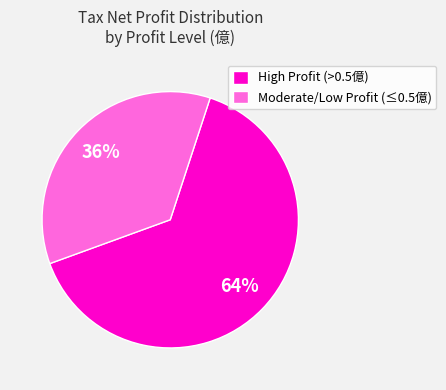

What is the ratio of the value at High Profit (>0.5億) to the value at Moderate/Low Profit (≤0.5億)?

1.8